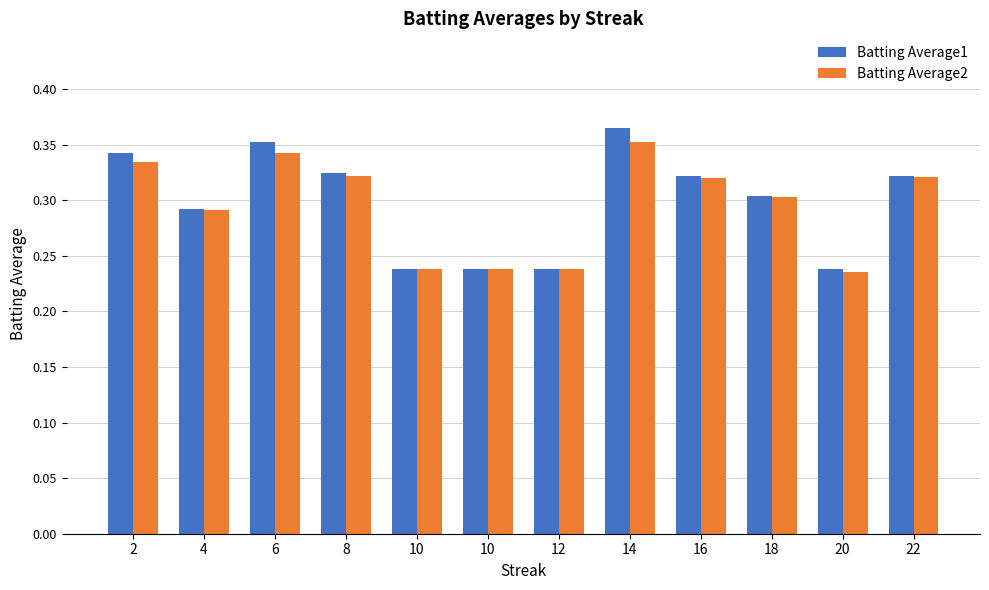

What is the approximate value of Batting Average1 at 8?

0.3